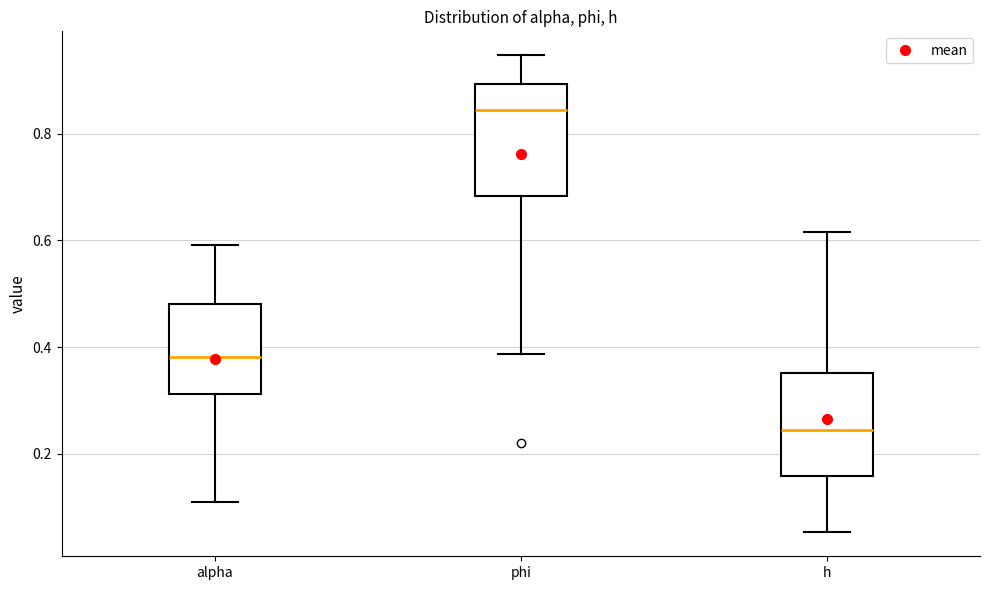

Reading left to right, read every box against the y-axis: the position of its median line, the range the box covers, and the ends of its whiskers. The values are not printed on the chart, so give them approximately, as read against the axis.

alpha: median 0.38, box 0.32 to 0.48, whiskers 0.10 to 0.60
phi: median 0.84, box 0.68 to 0.90, whiskers 0.38 to 0.94
h: median 0.24, box 0.16 to 0.36, whiskers 0.06 to 0.62